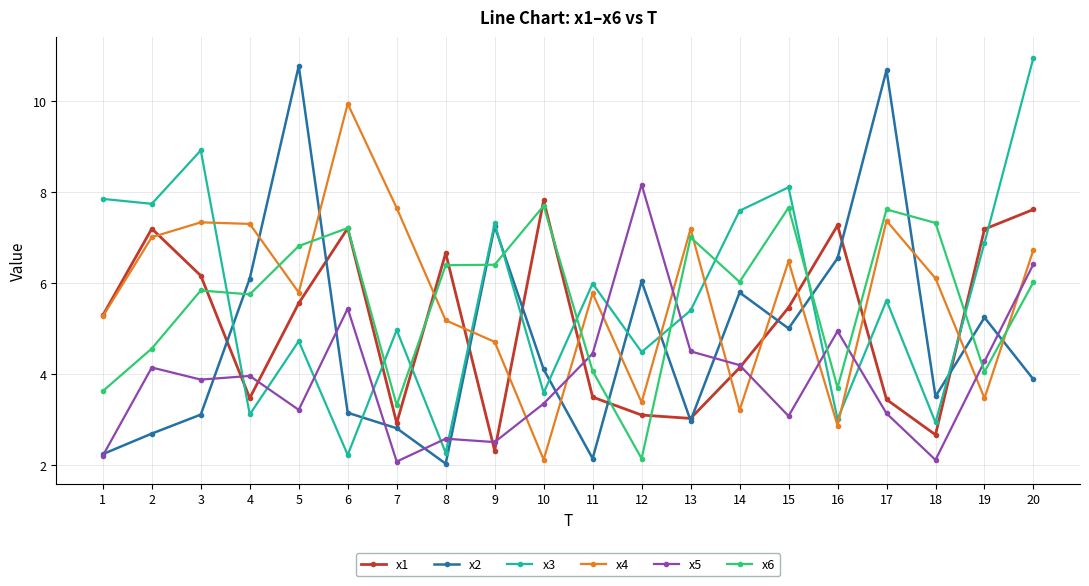

True or false: x2 has a value of 3.1 at 3.

True